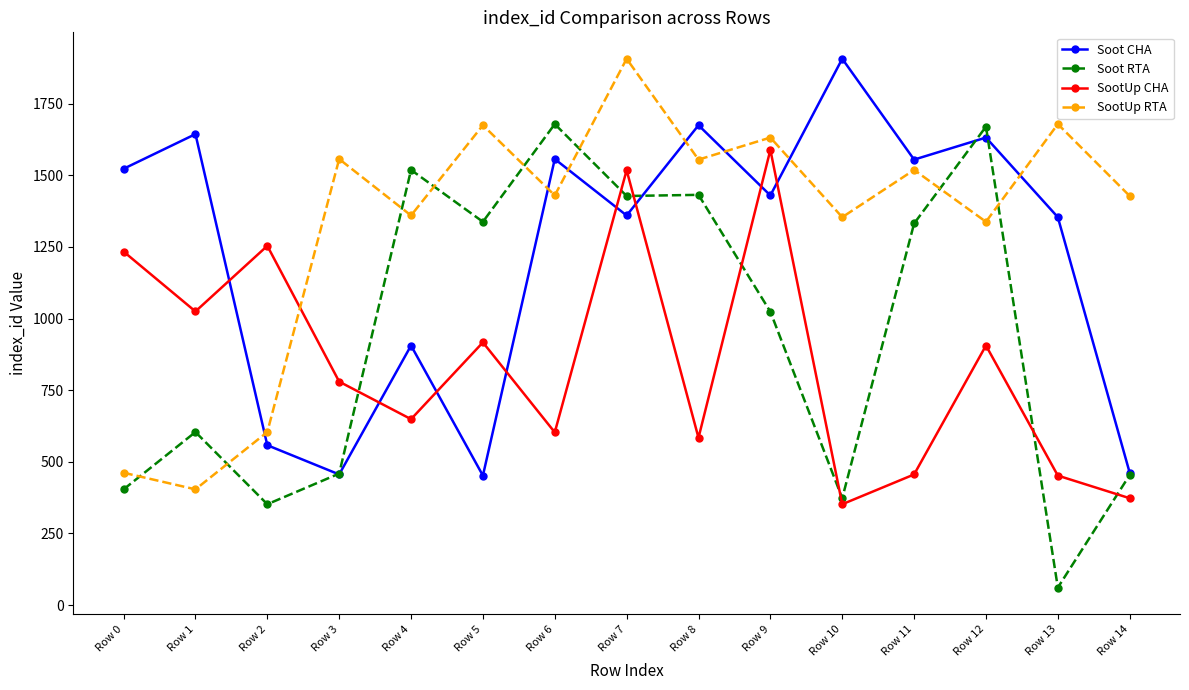

List the series in order of their overall mean, highest first.

SootUp RTA, Soot CHA, Soot RTA, SootUp CHA